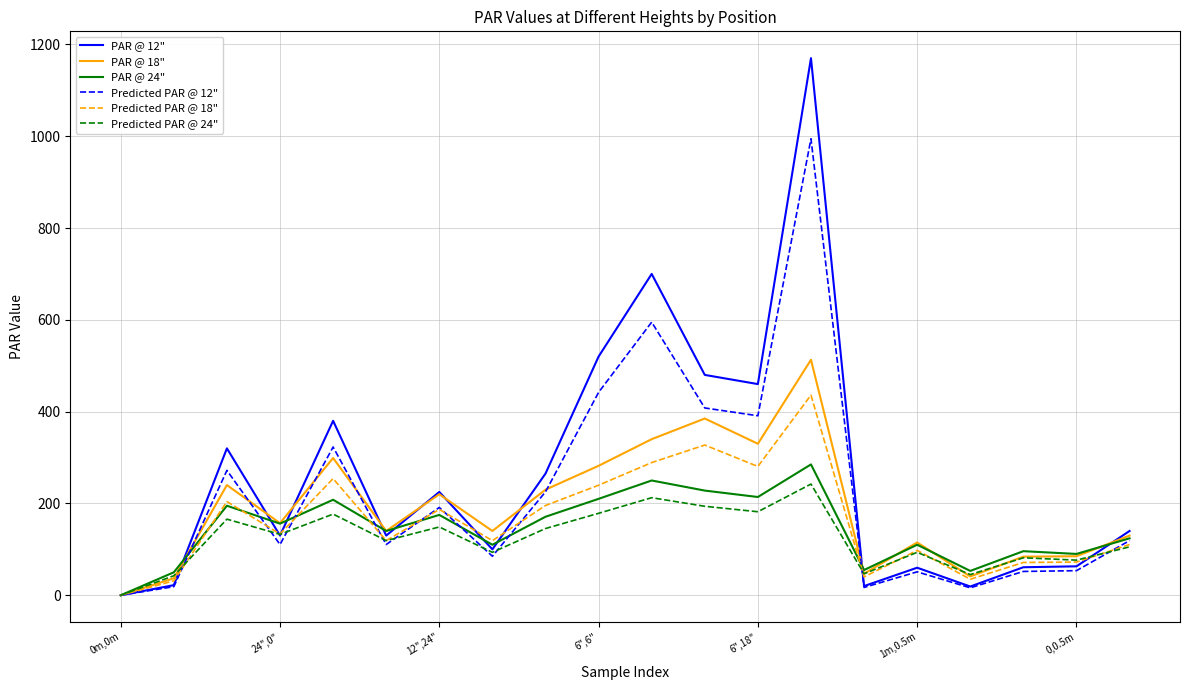

Which series has the widest spread of values?

PAR @ 12"